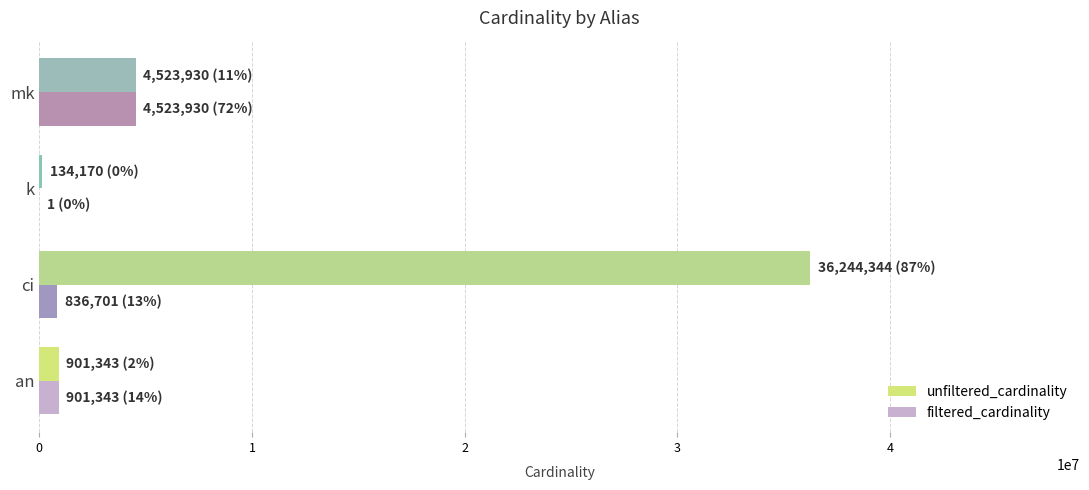

Which series has the largest range (max minus min)?

unfiltered_cardinality